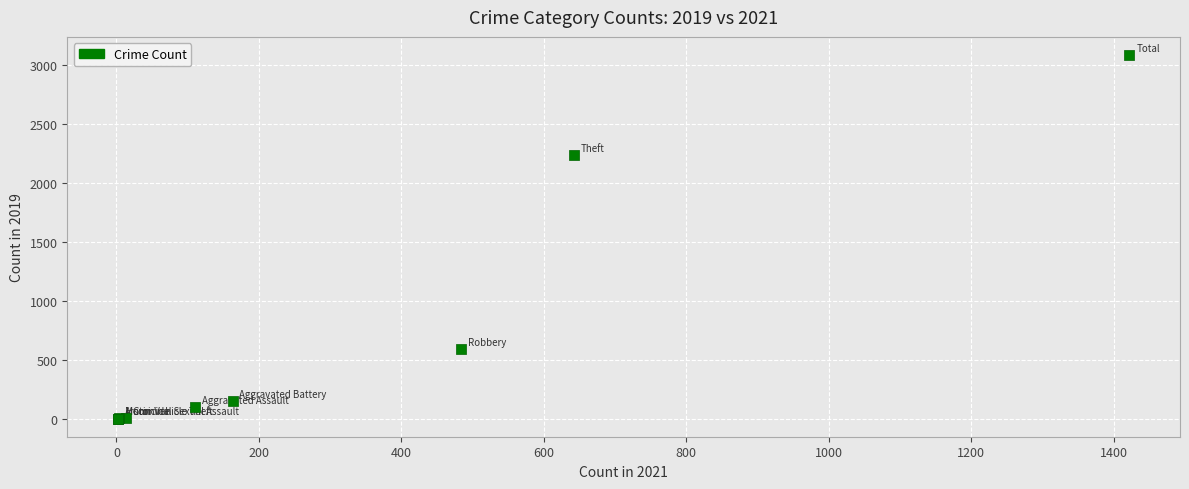

What Y value in the scatter plot is closest to 1540?

2230